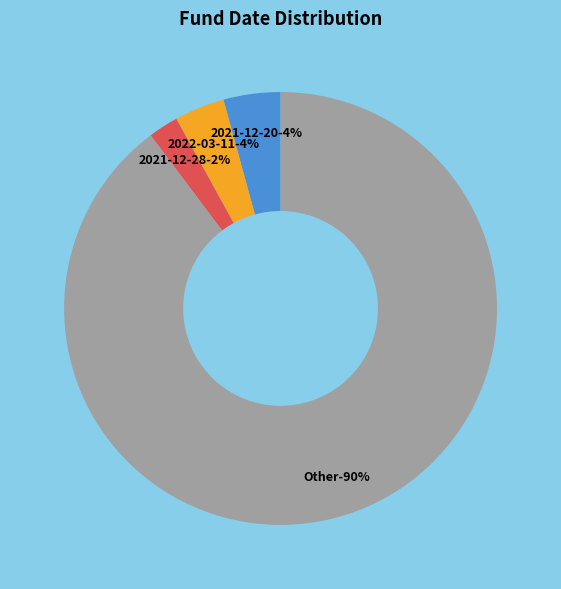

What is the smallest slice in the pie chart?

2021-12-28